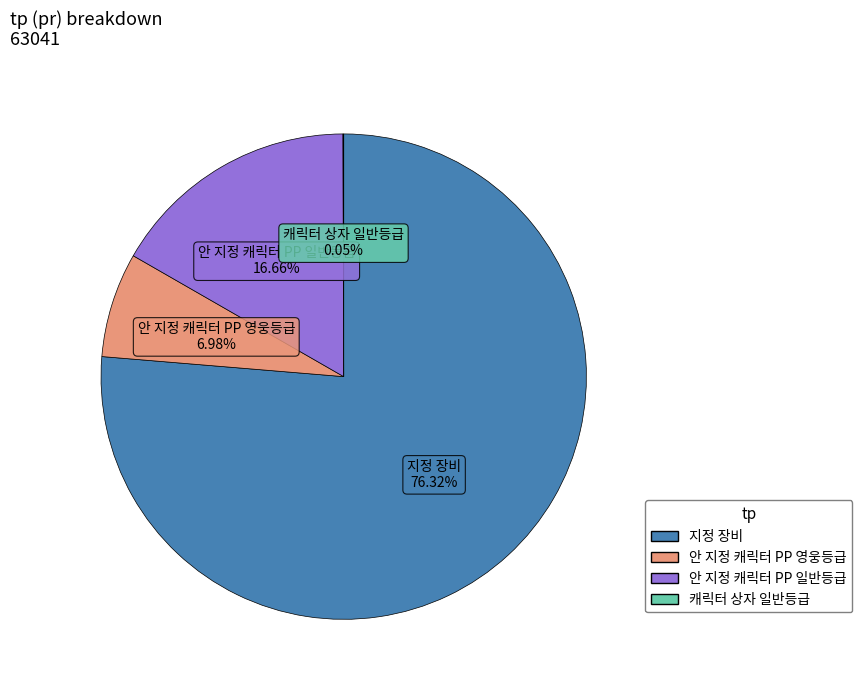

What is the majority slice?

지정 장비